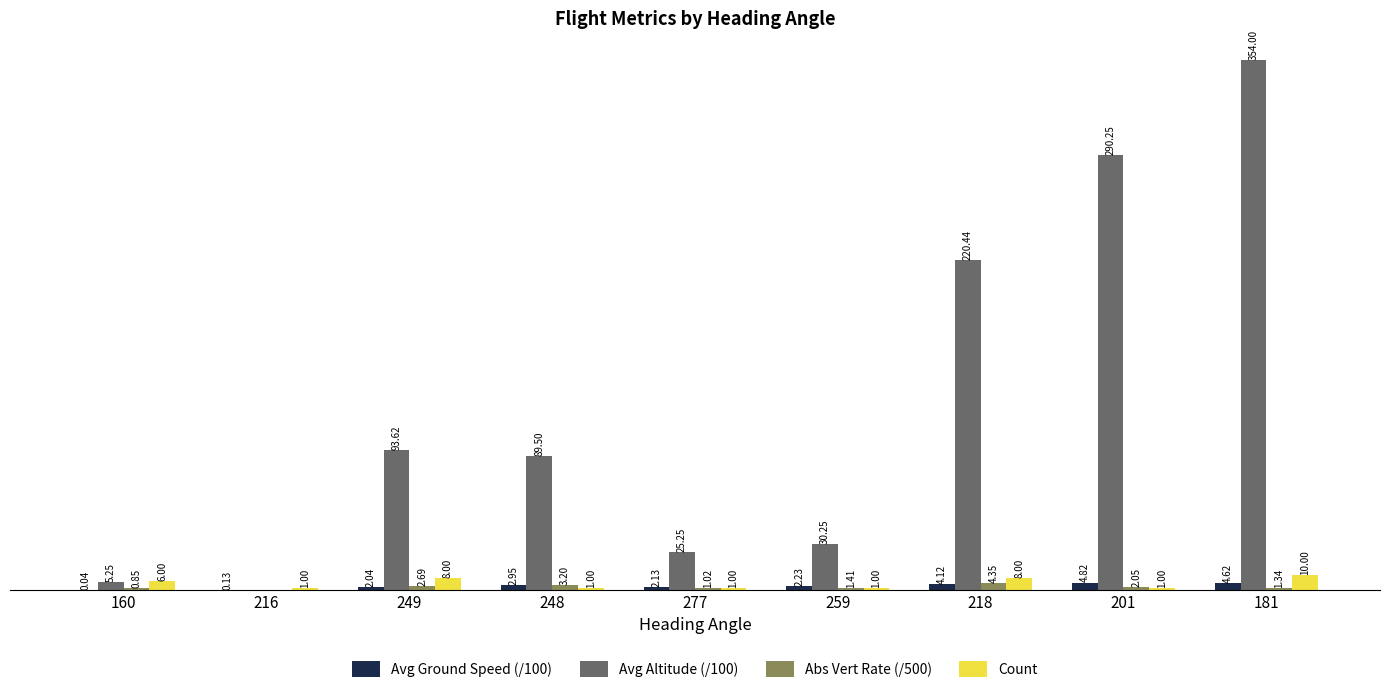

Which series changed the most between 248 and 277?

Avg Altitude (/100)